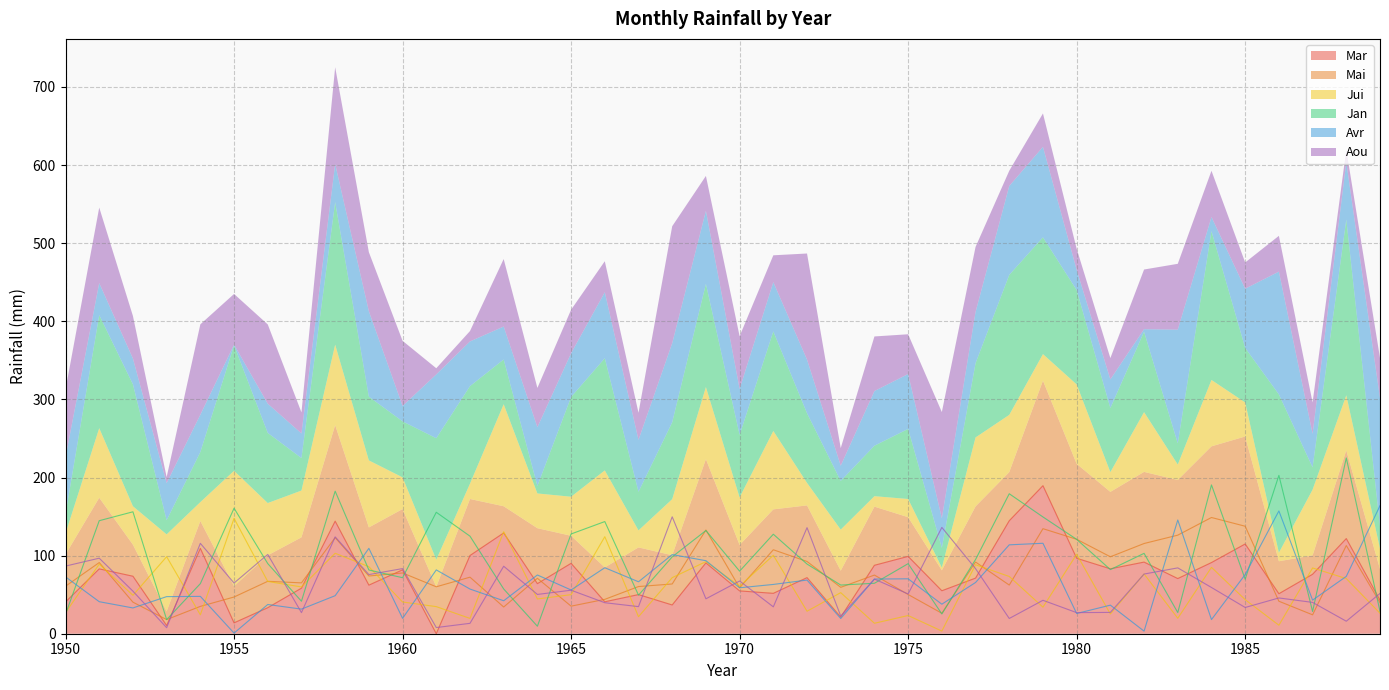

Where is Jan nearest to the value 117?

1980